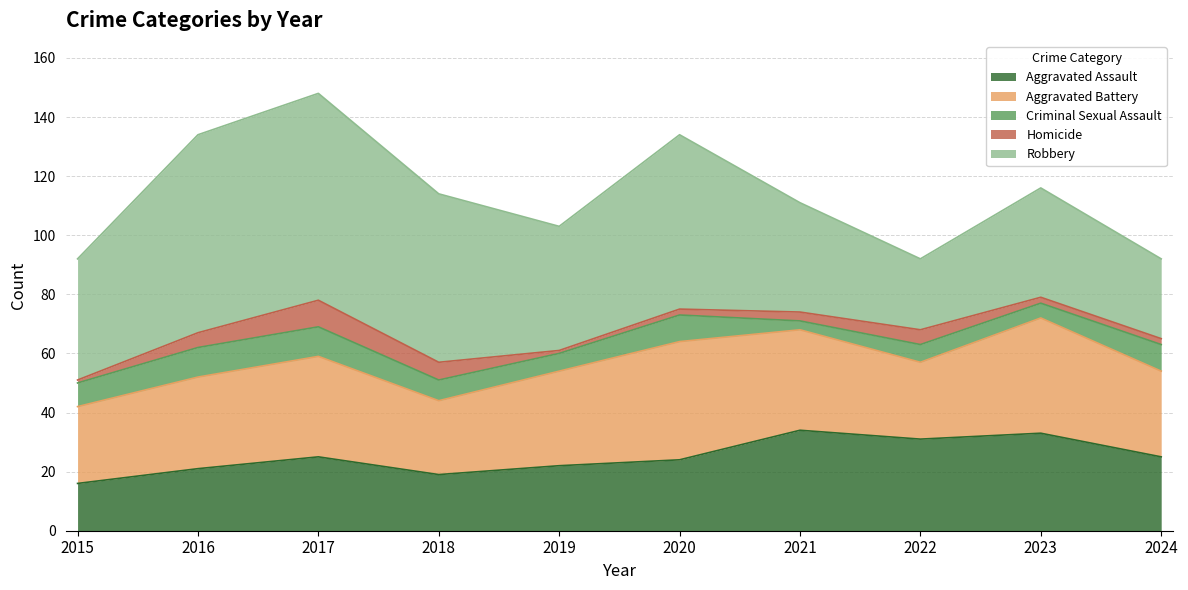

What is the difference between the second highest and minimum values in the Aggravated Battery series?

14